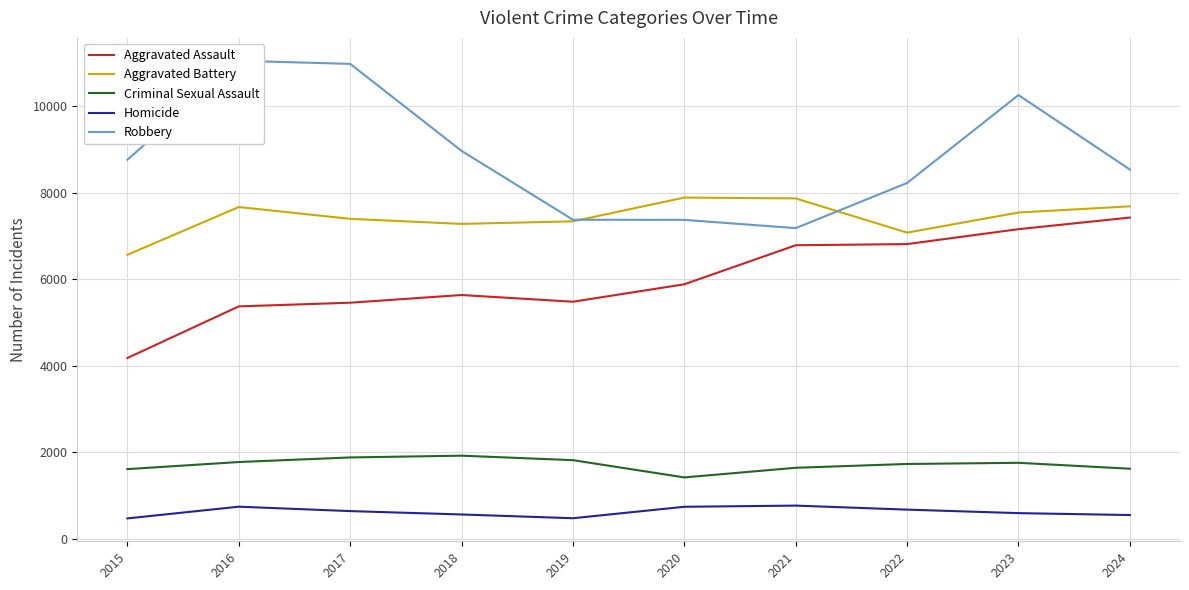

Count the number of data series in this chart.

5